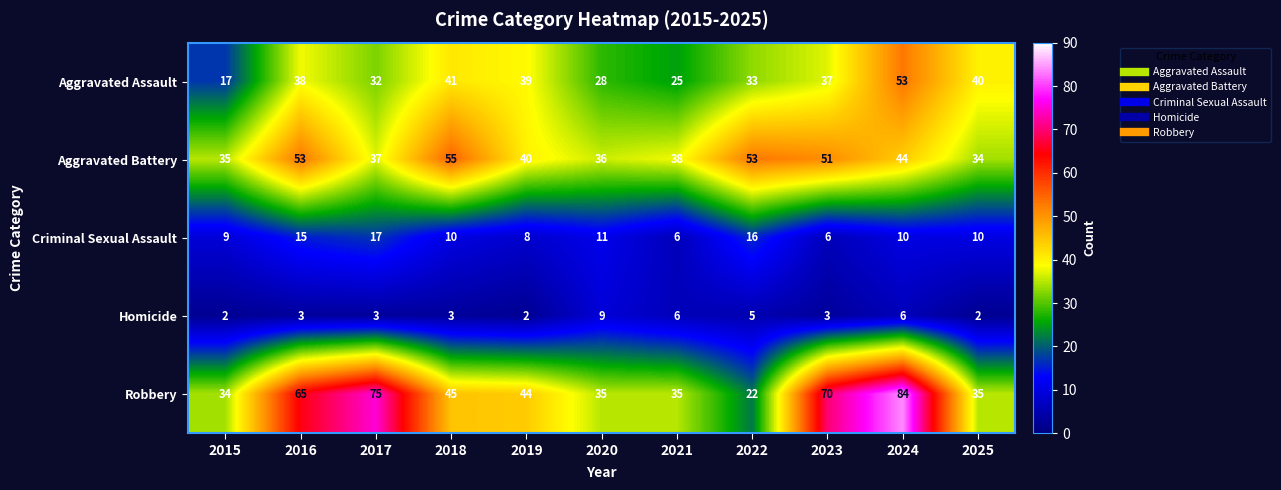

At which category is the sum across all series the highest?

2024